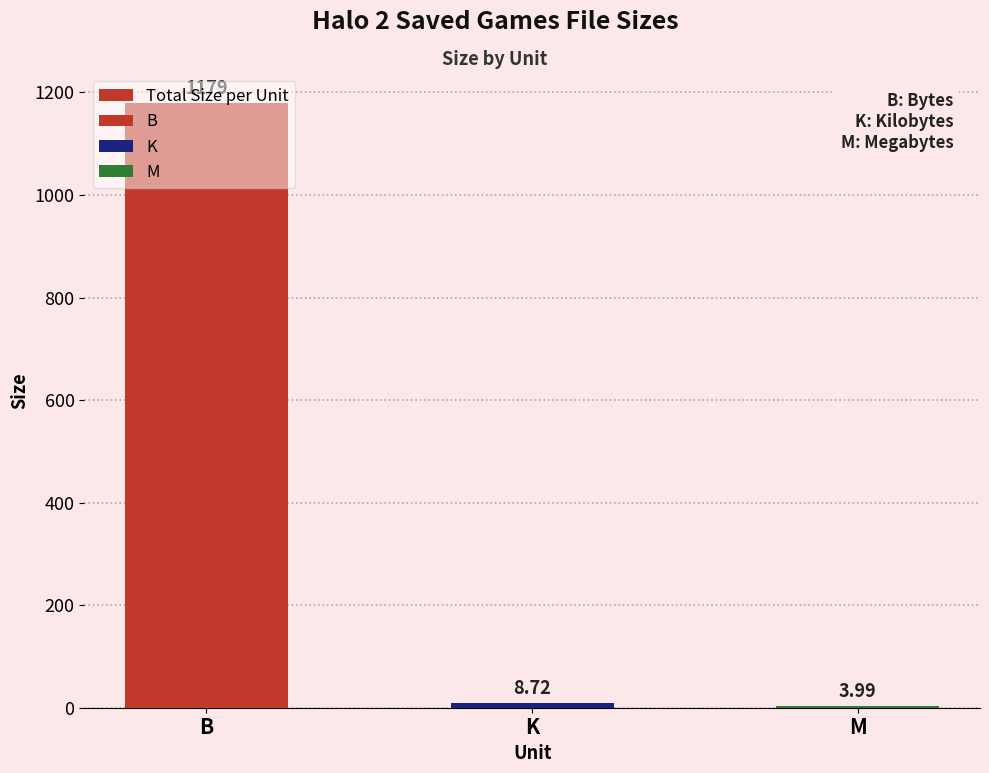

Does the chart contain stacked bars?

No